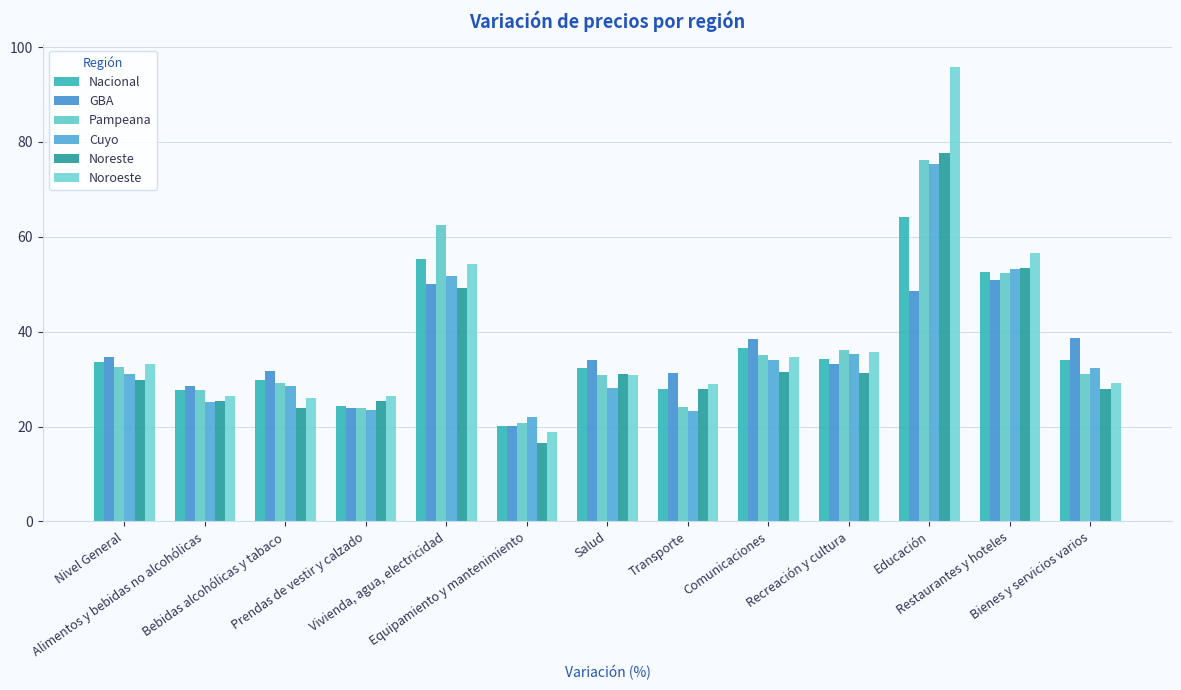

Is the value of Noreste at Bebidas alcohólicas y tabaco greater than the value of Pampeana at Transporte?

No